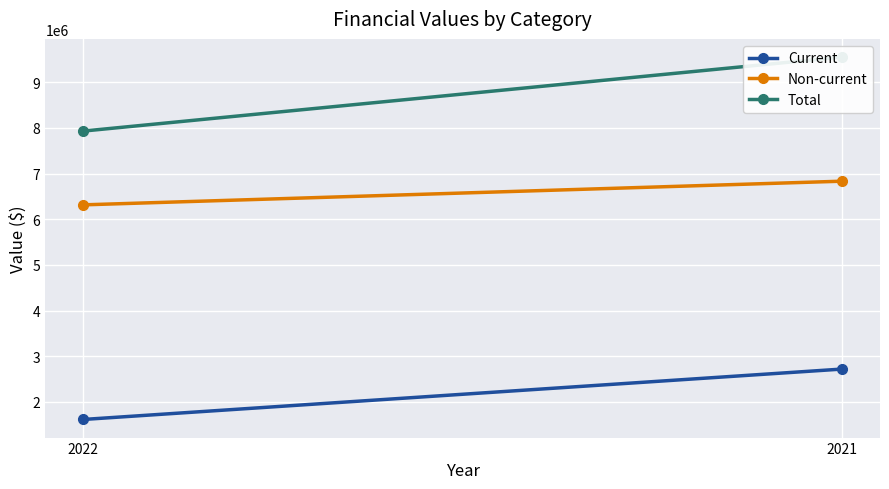

Reading left to right, what are all the values shown in this chart?

Current: 1615671	2719442
Non-current: 6315662	6834009
Total: 7931333	9553451